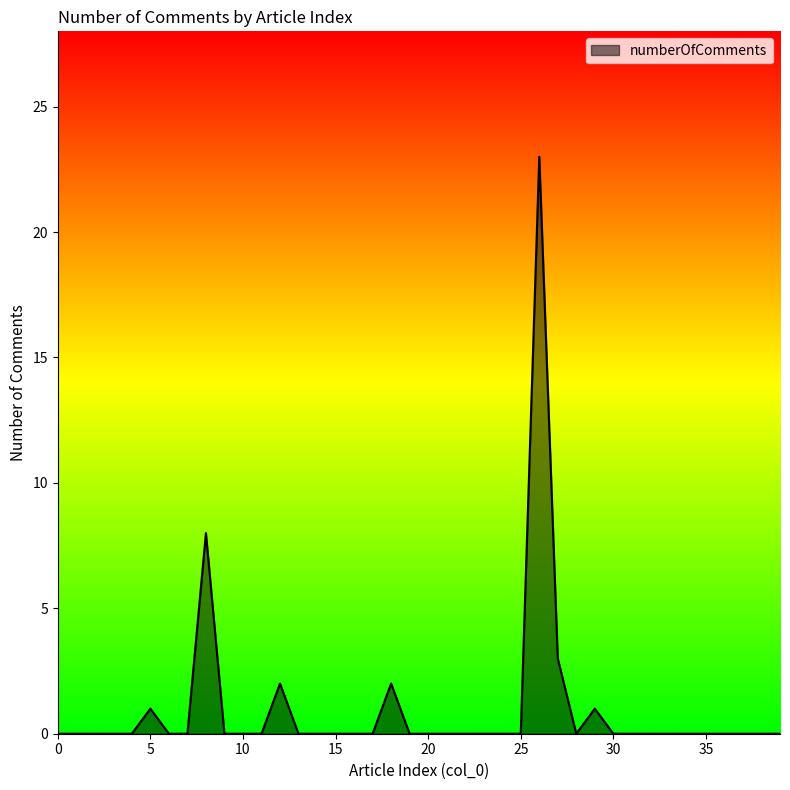

What is the average value?

1